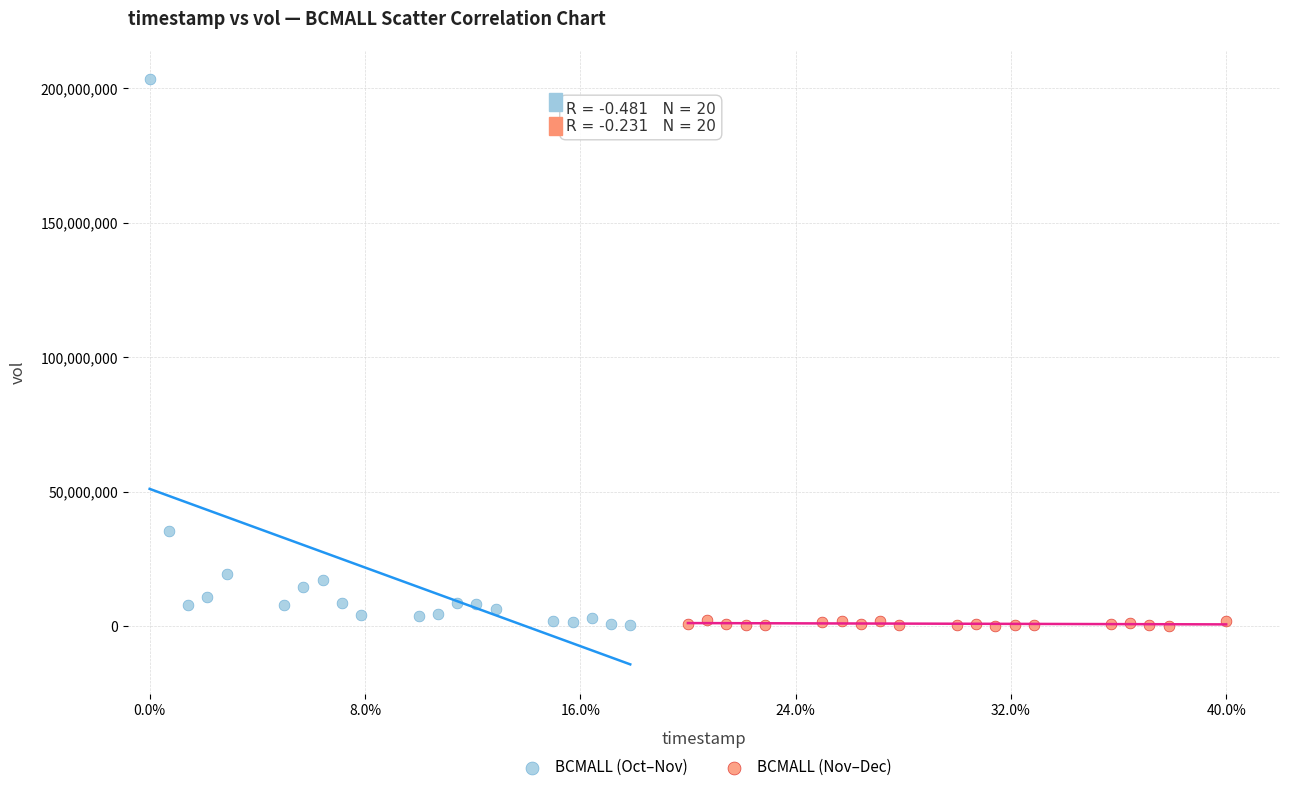

Which series has the largest Y range (max minus min)?

BCMALL (Oct–Nov)